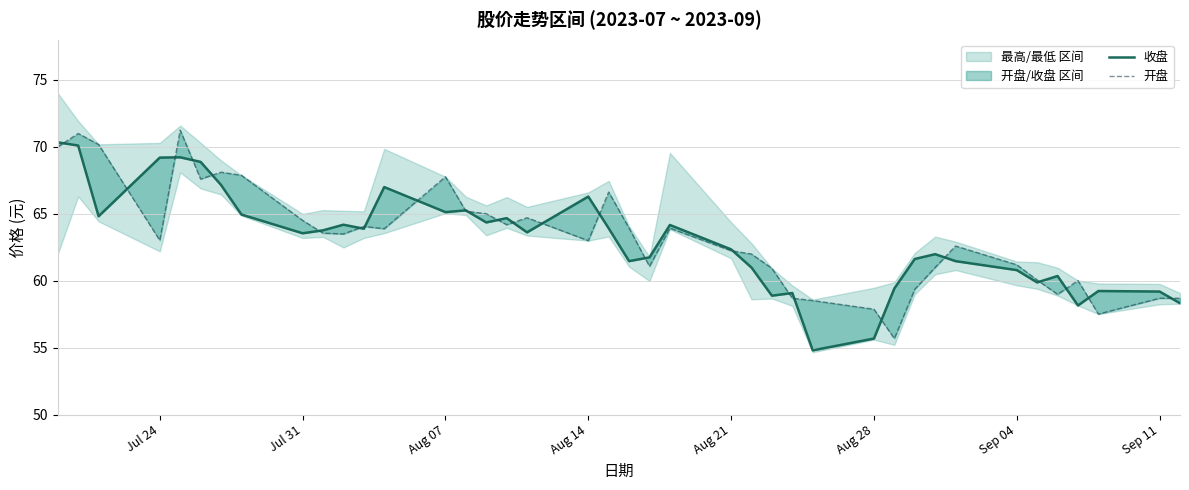

What is the average value of the 开盘 series?

63.2